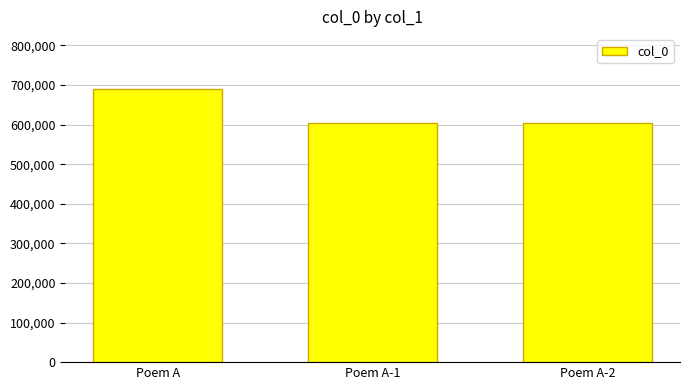

What value does the data have at Poem A?

690519